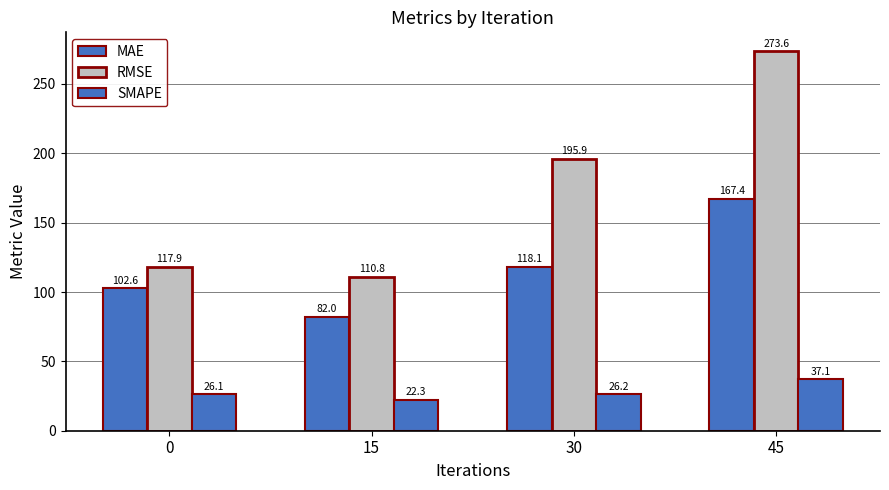

Does the chart contain any negative values?

No